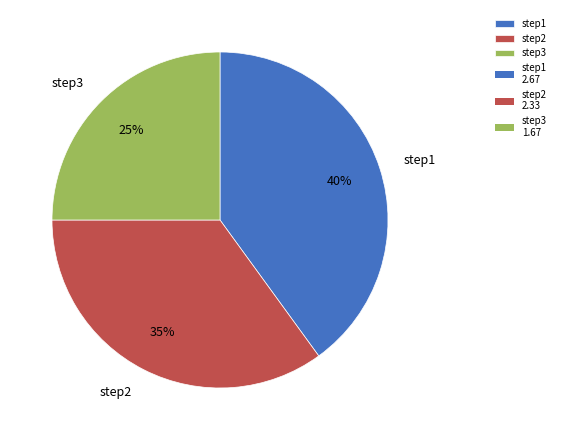

What is the largest slice in the pie chart?

step1